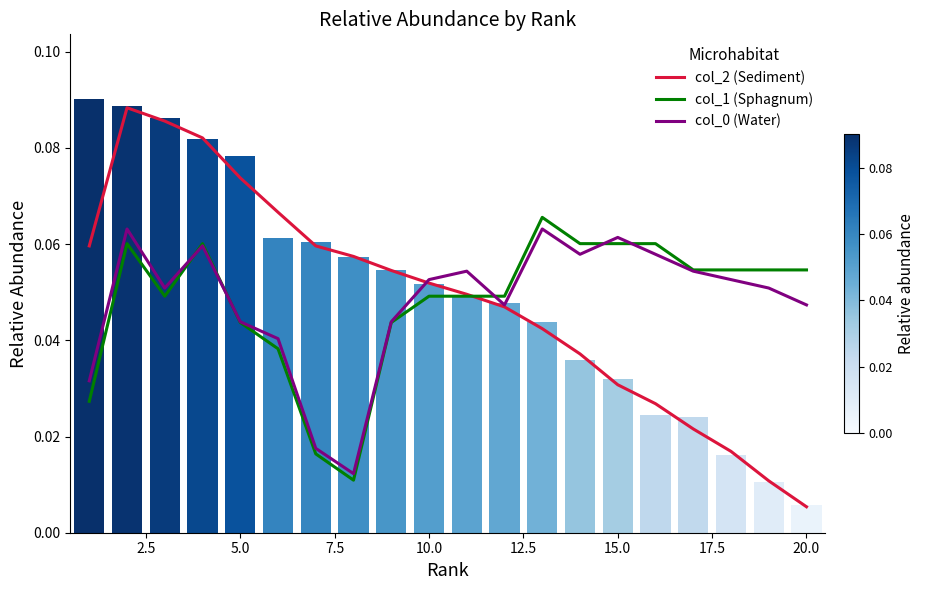

The col_2 (Sediment) series shows 0.0 at 17. True or false?

False